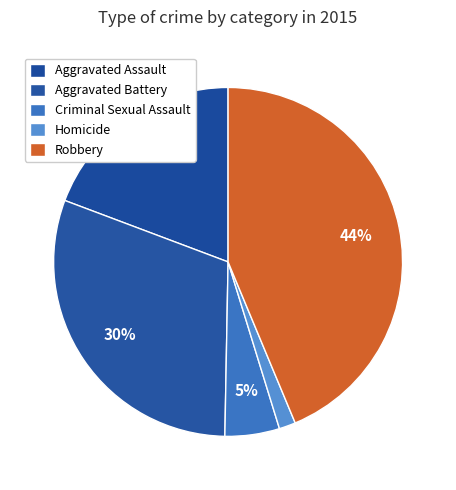

To the nearest percent, what portion does Homicide represent?

2%